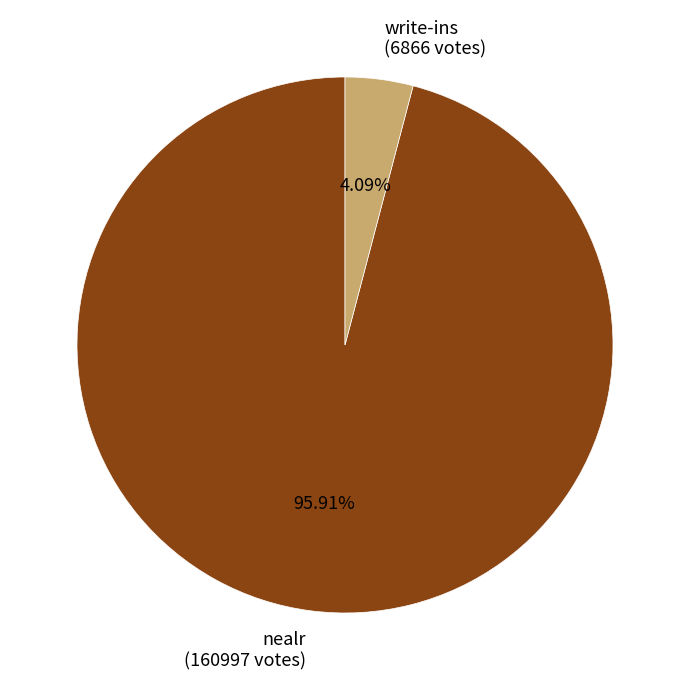

To the nearest percent, what is the difference between the write-ins and nealr slice percentages?

92%